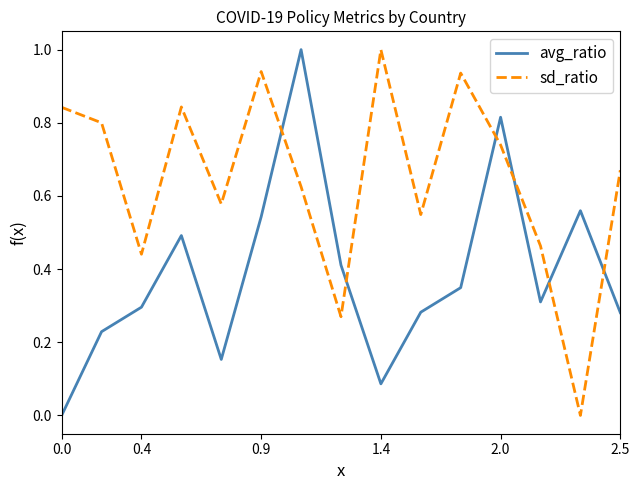

After their last crossing, which series has the higher values: avg_ratio or sd_ratio?

sd_ratio